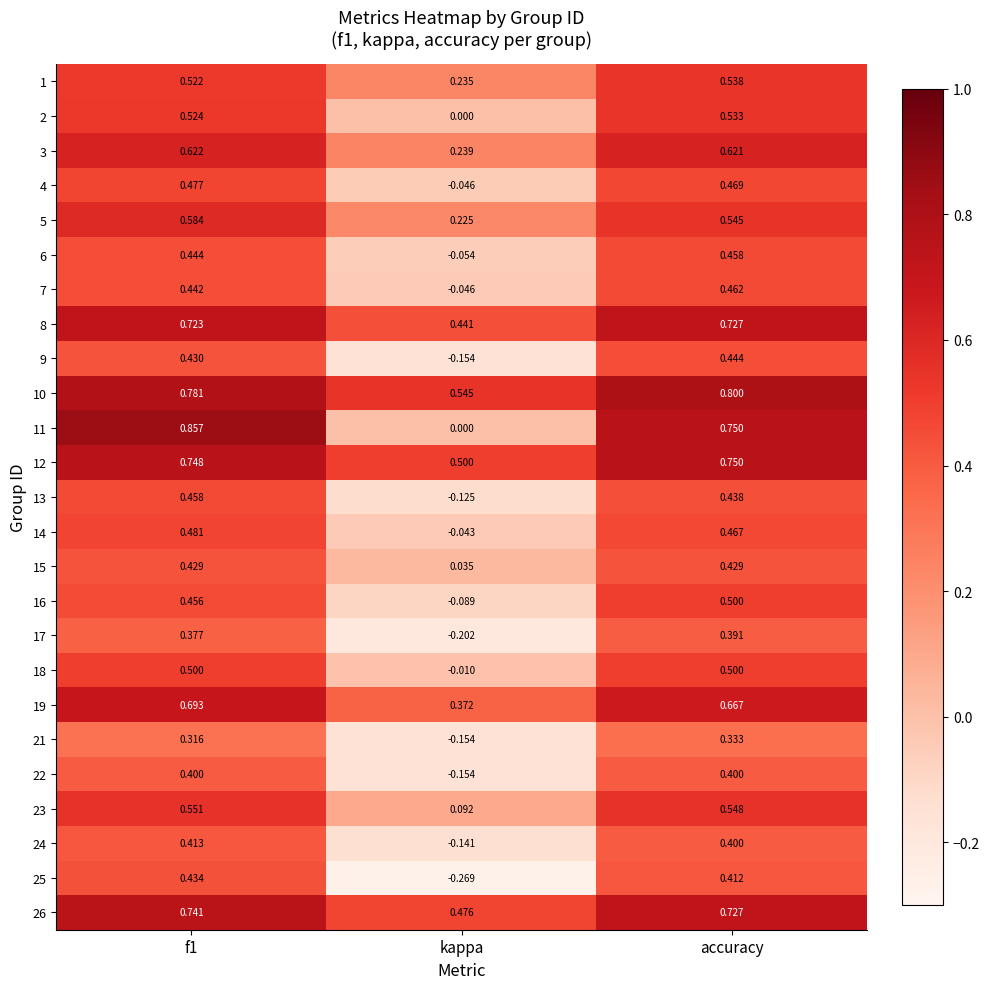

Is the value of 26 at f1 greater than the value of 4 at kappa?

Yes